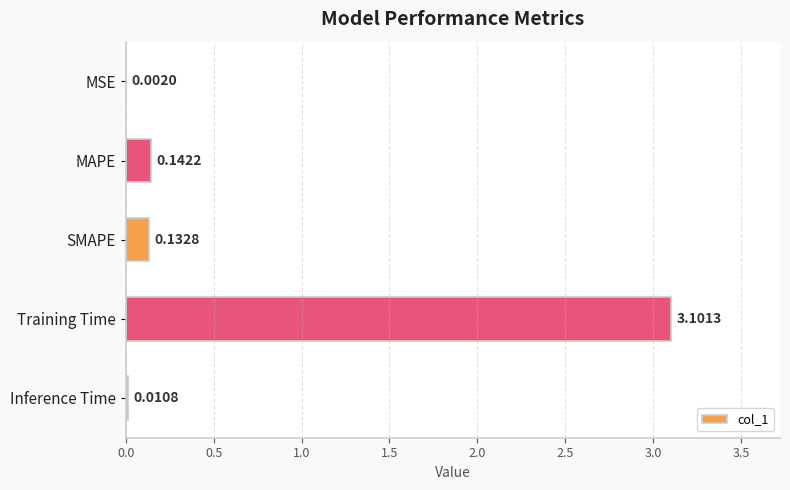

At which label is the value closest to 1?

MAPE